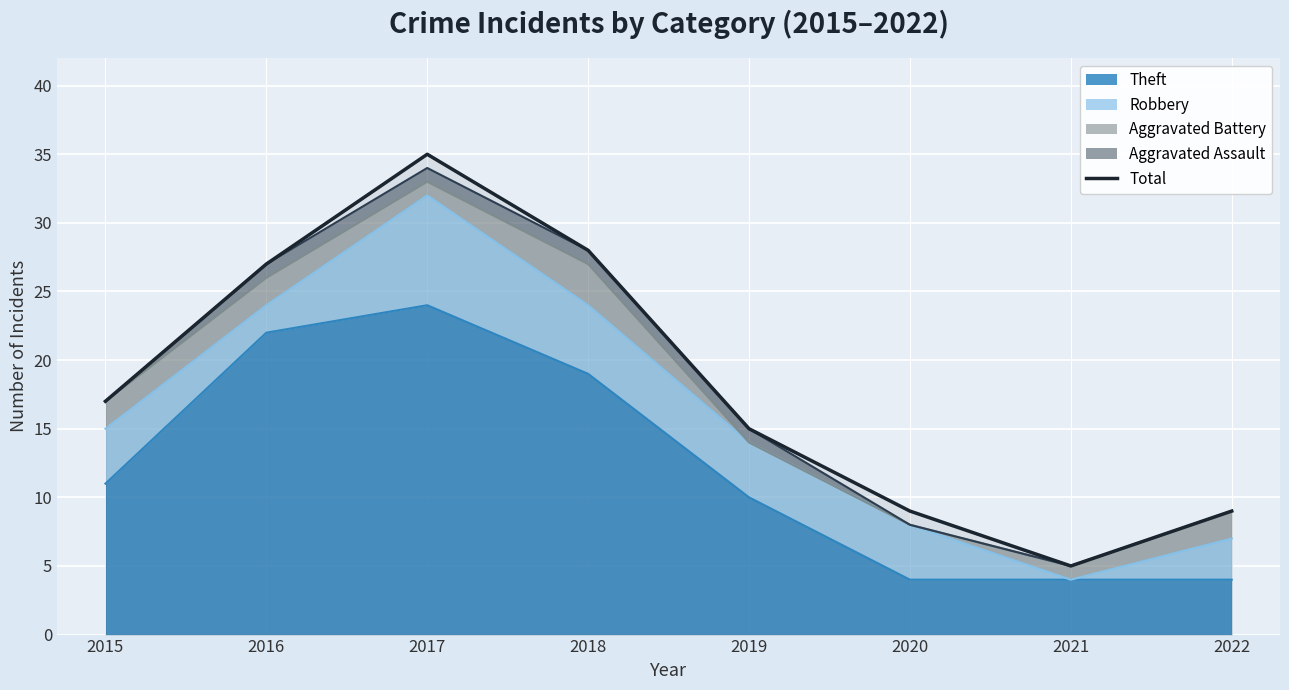

How many data points are less than 17?

4